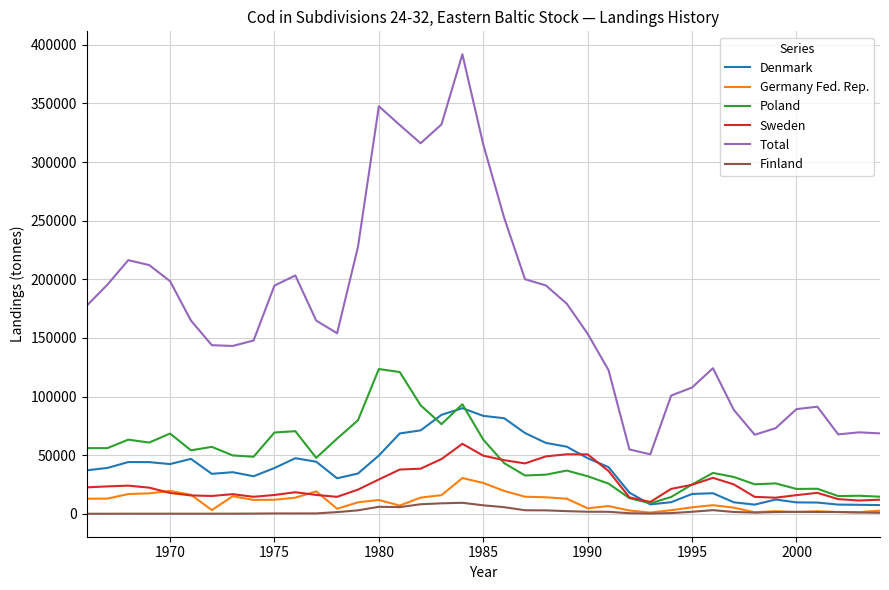

What is the minimum value for Sweden?

10099